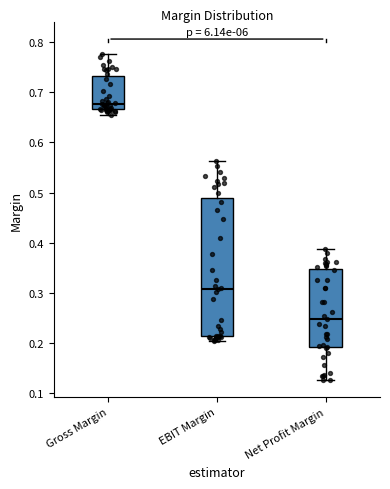

Which box's median line is the highest?

Gross Margin